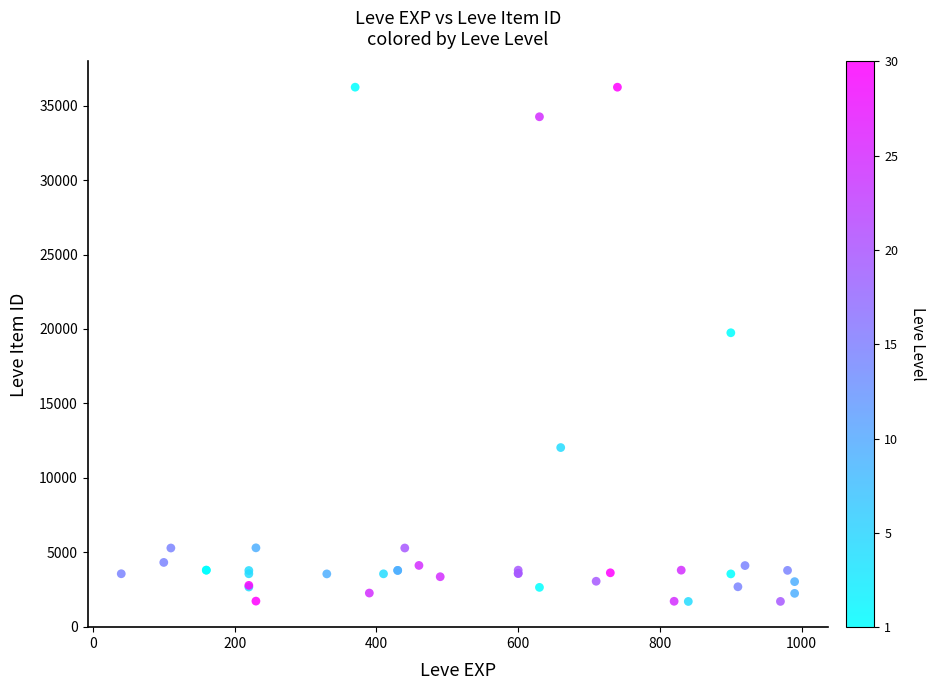

What Y value in the scatter plot is closest to 18967?

19744